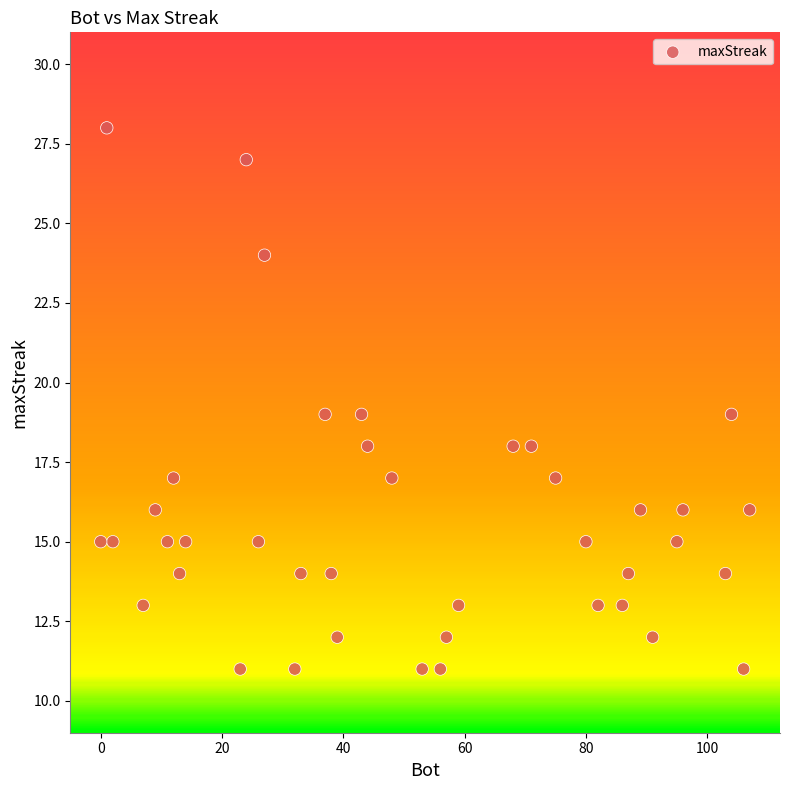

What is the range of Y values (max minus min)?

17